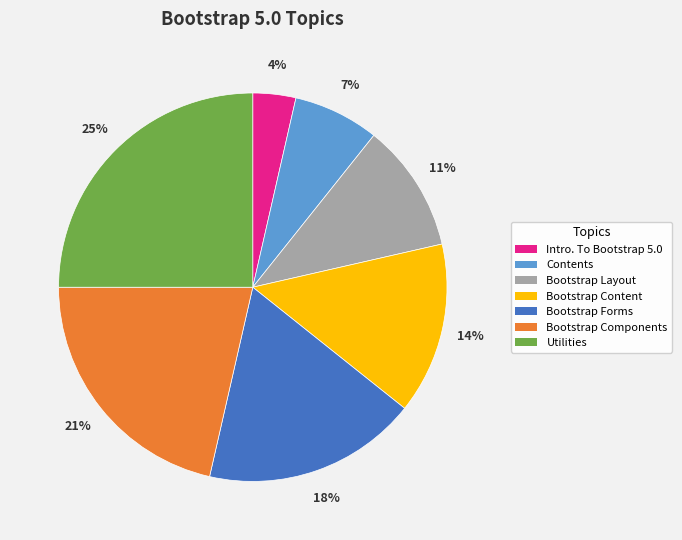

Which has a higher value, Bootstrap Layout or Bootstrap Content?

Bootstrap Content